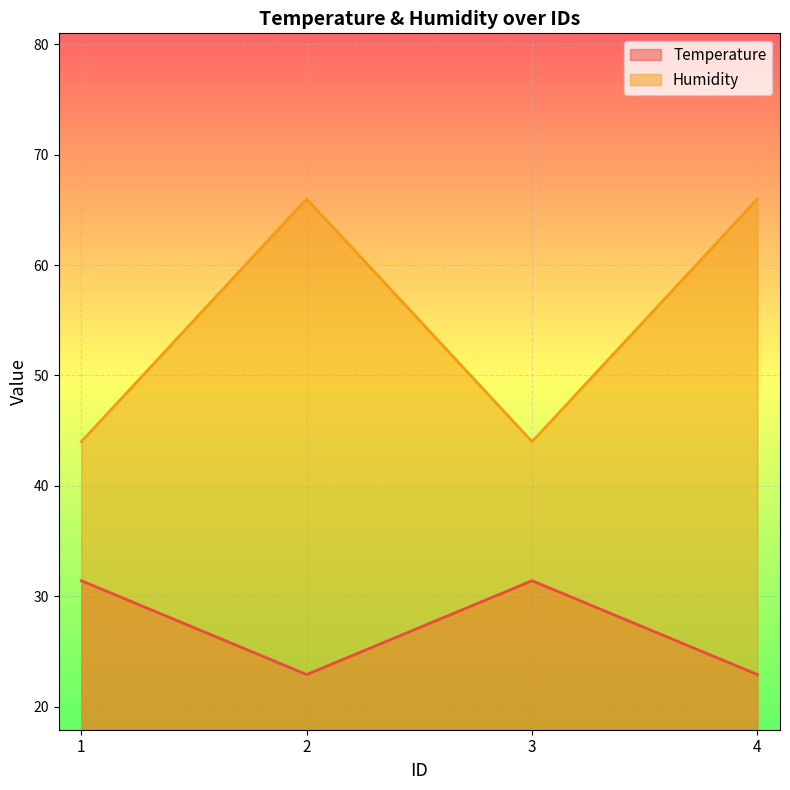

What is the difference between the maximum and minimum values in the Humidity series?

22.0